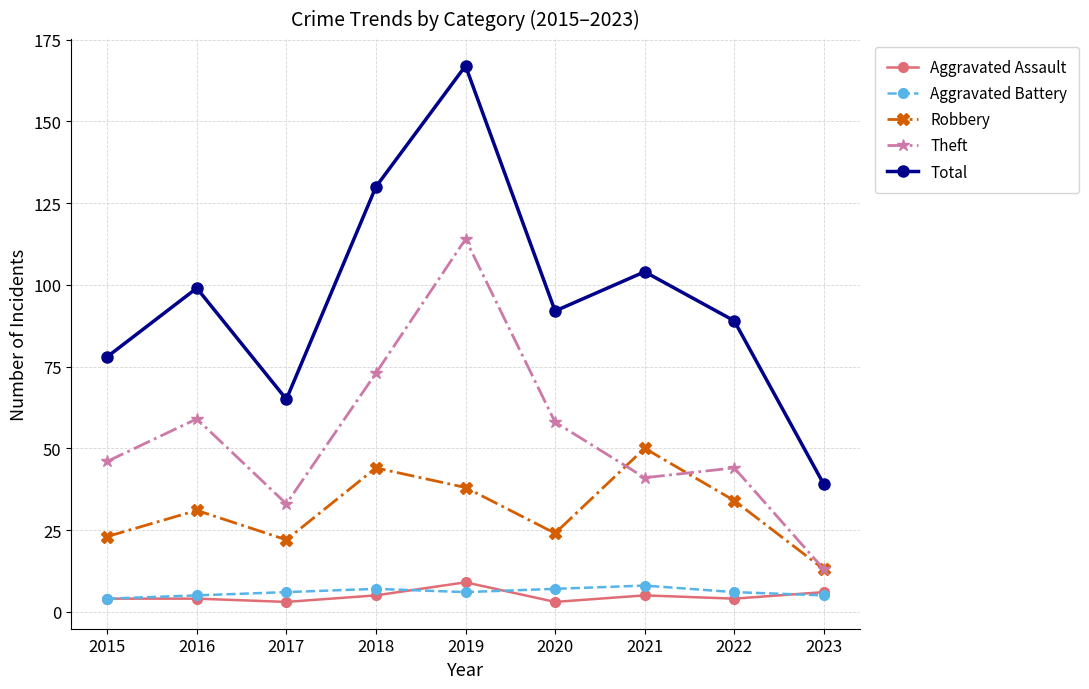

What is the greatest value displayed?

167